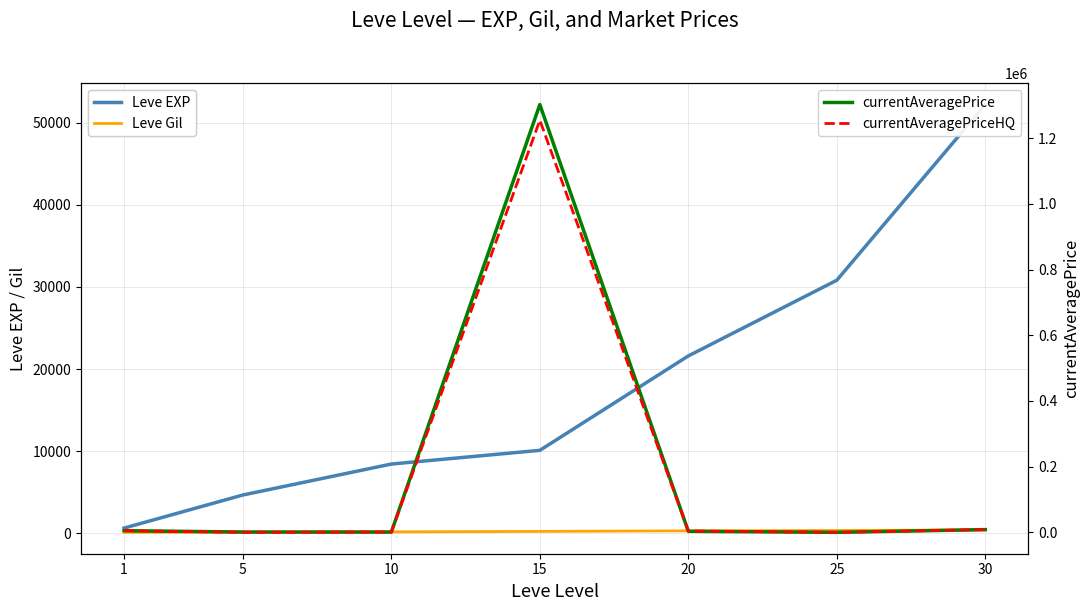

At which category is the sum across all series the highest?

15